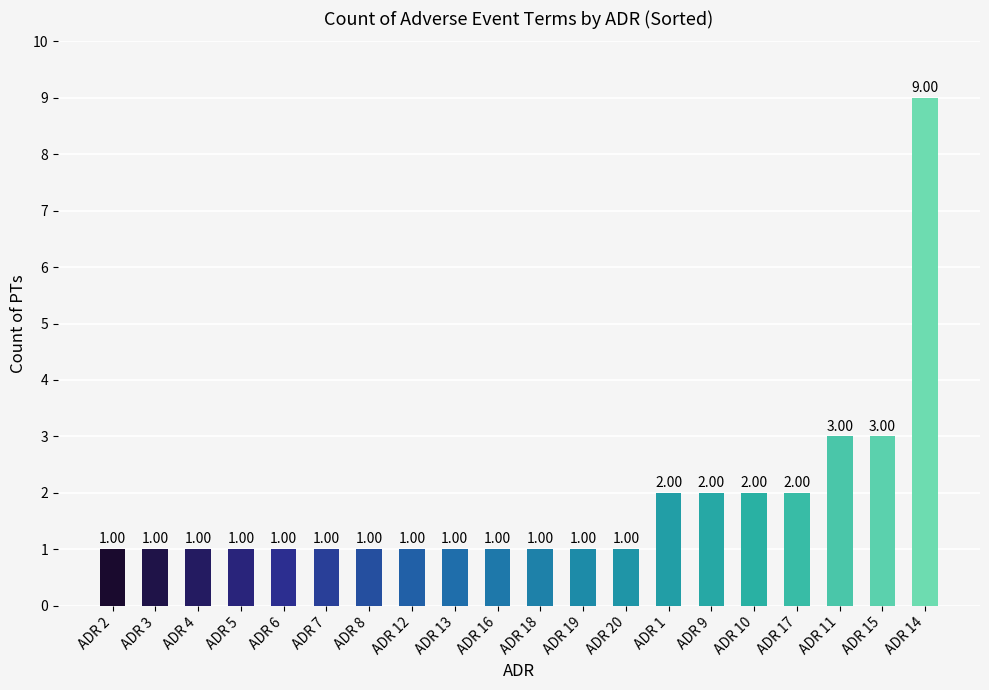

The value at ADR 17 is 3. True or false?

False